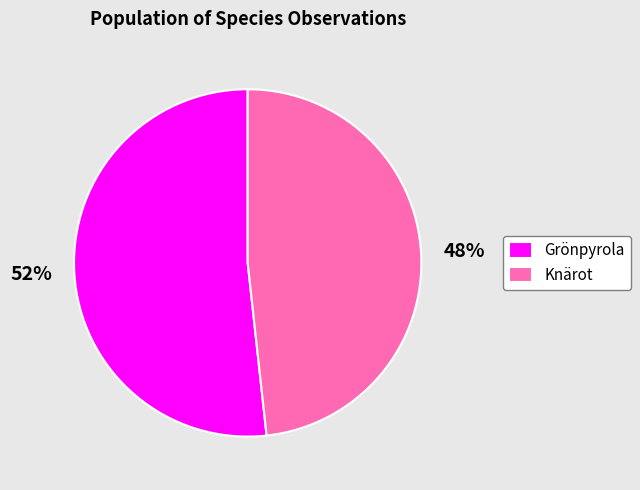

To the nearest percent, what percentage of the pie is Grönpyrola?

52%